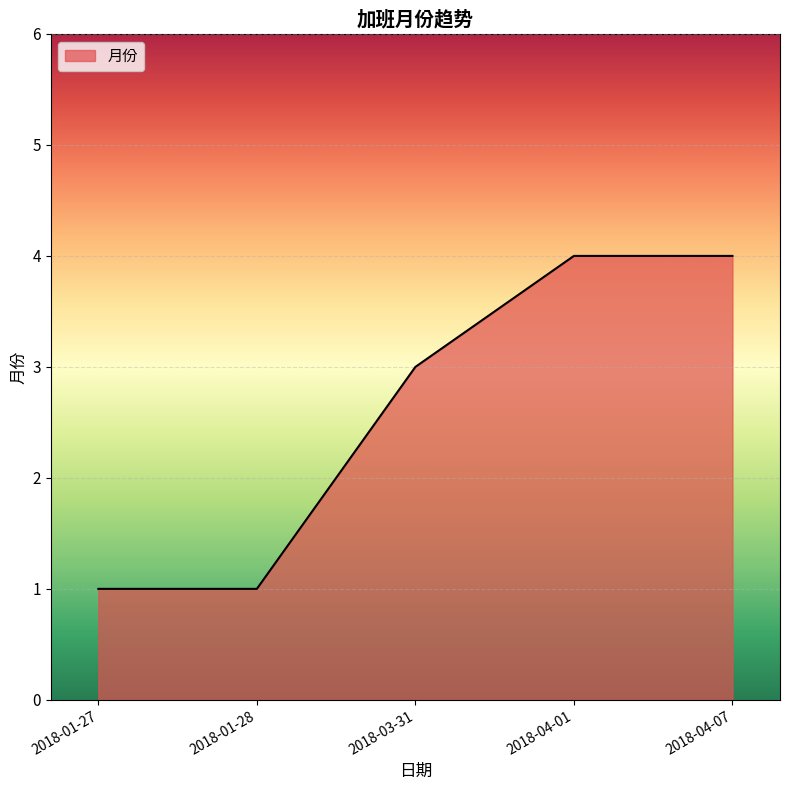

Reading left to right, list all the values displayed in this chart.

1	1	3	4	4